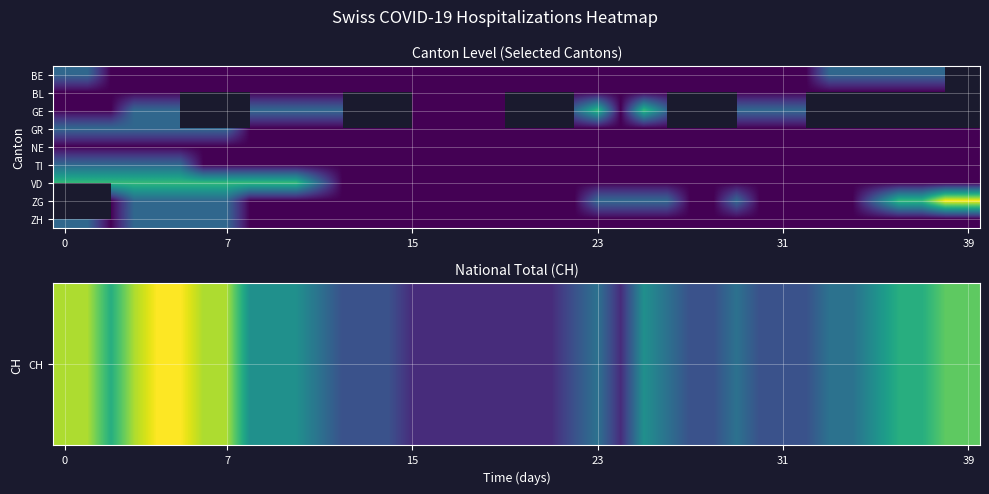

How many series are shown in this chart?

9